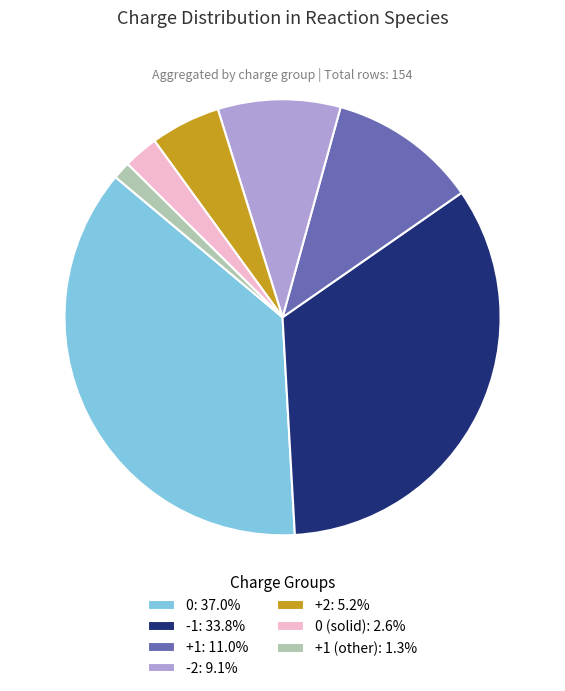

What is the ratio of the value at -1: 33.8% to the value at +1: 11.0%?

3.1